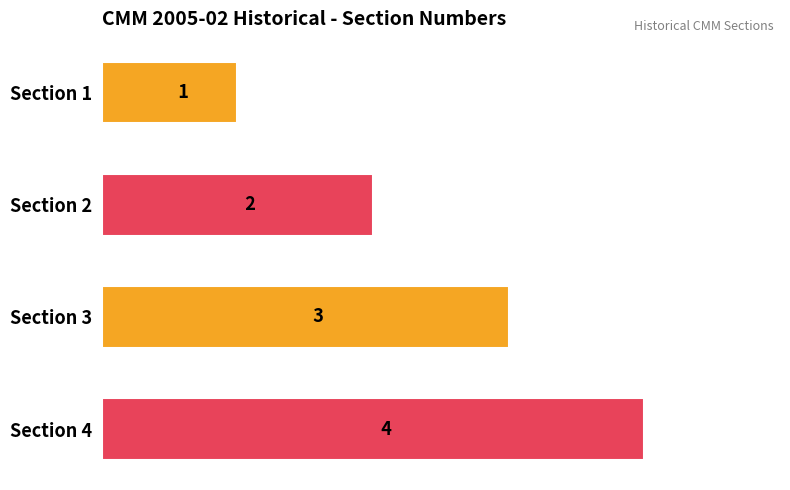

The value at Section 2 is 2. True or false?

True